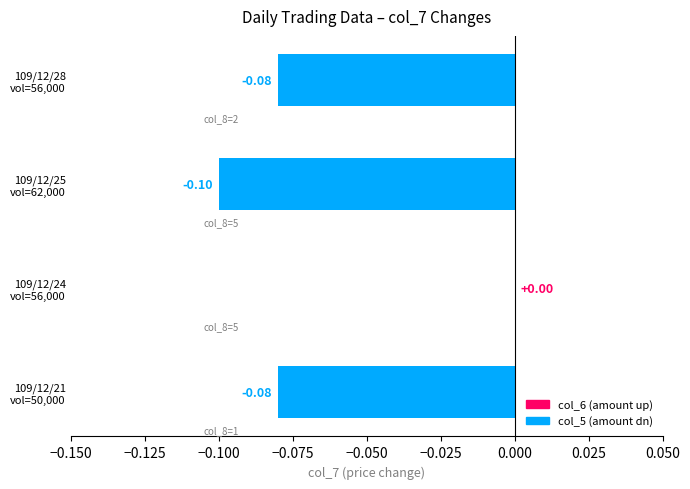

What is the sum of all values?

-0.3